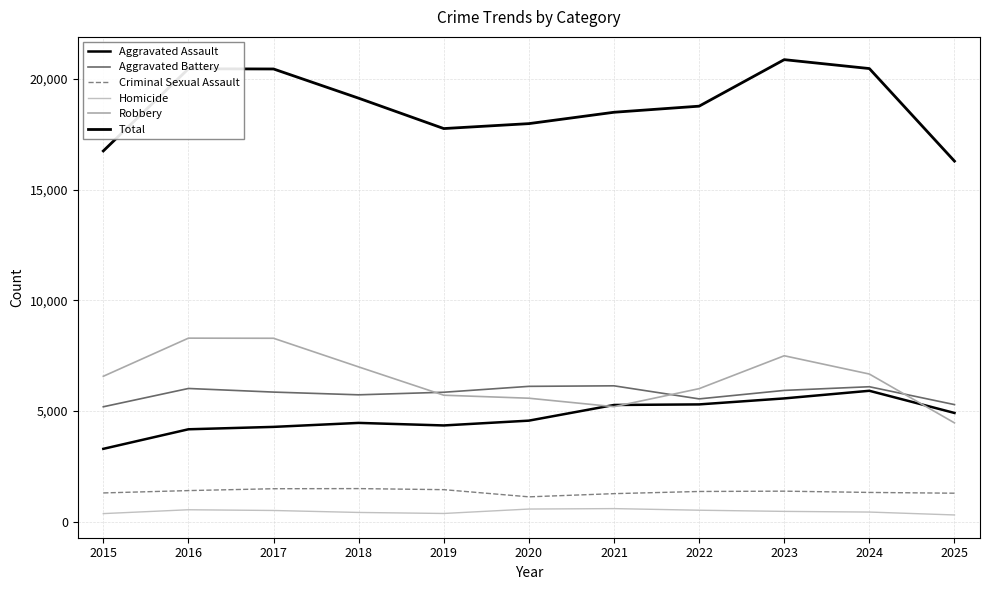

What is the value of the Total point at the 4th from the left?

19127